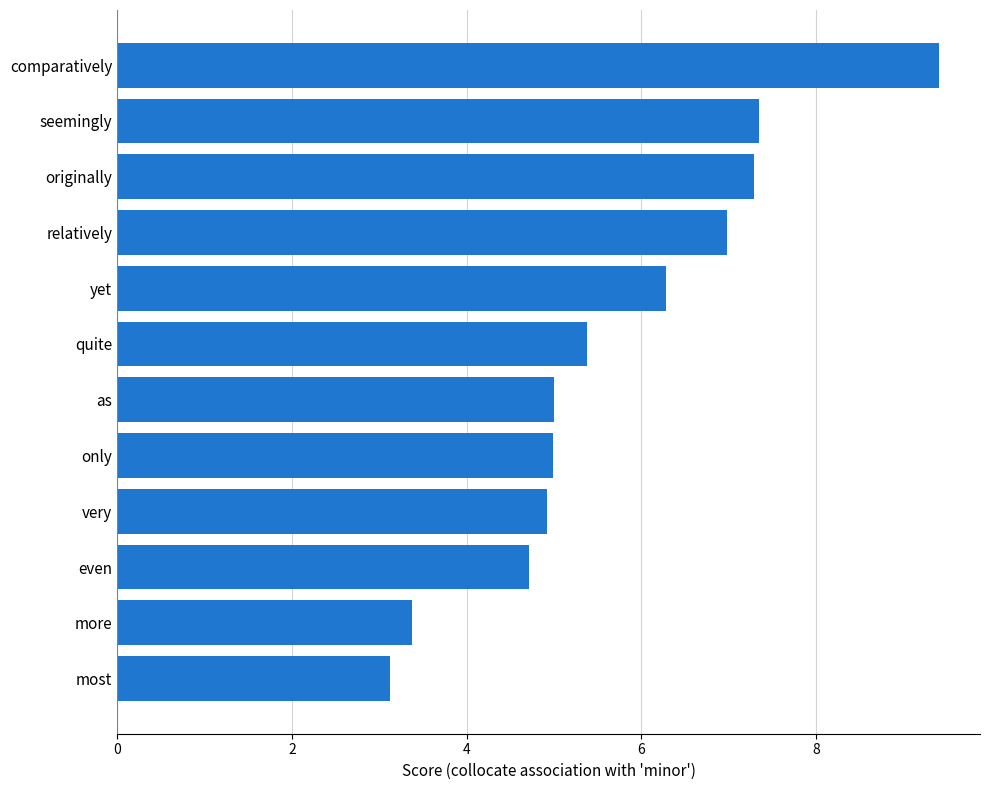

What is the approximate value at quite?

5.4